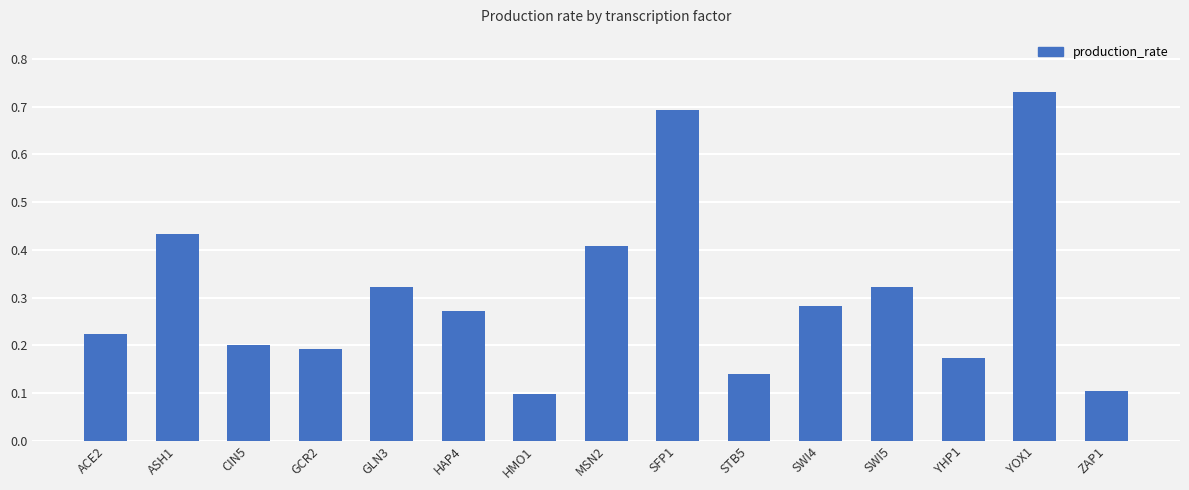

What is the change in value from HMO1 to SFP1?

+0.6